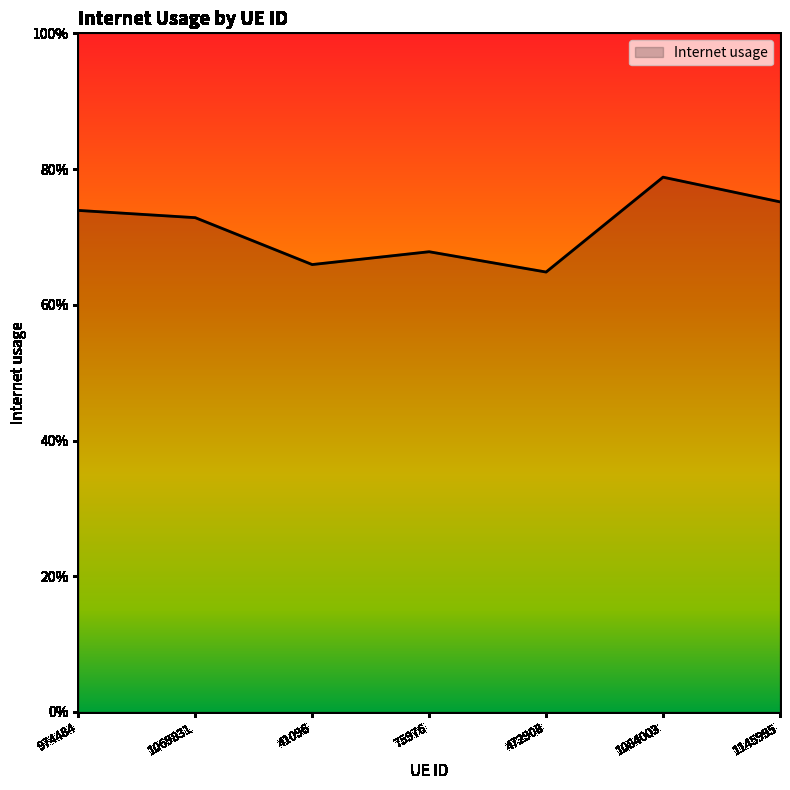

Is this an area chart (filled region under the line)?

Yes